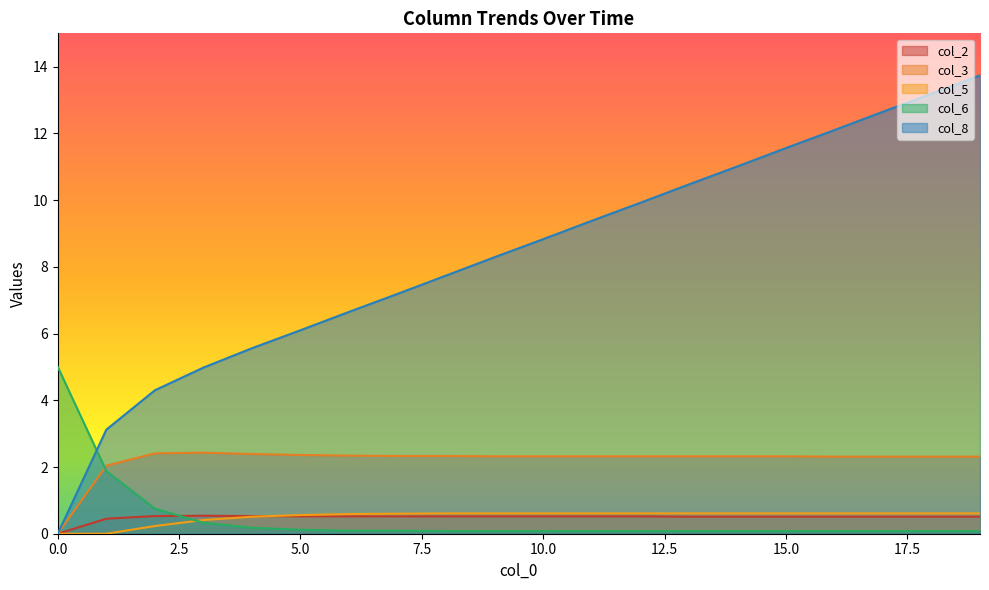

What is the lowest value of the col_6 series?

0.1